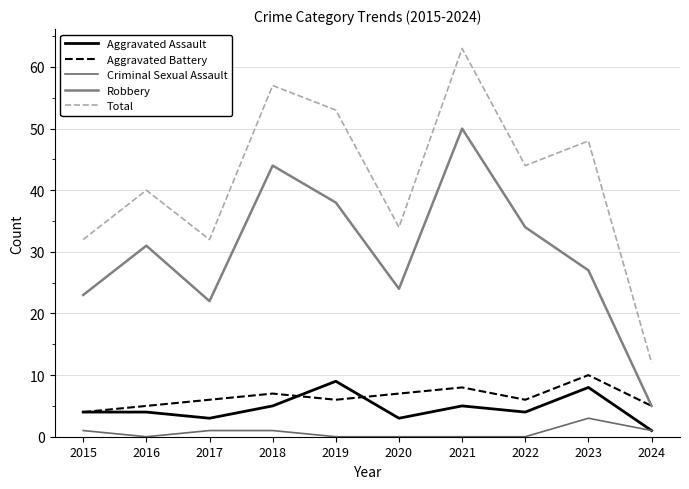

What is the maximum value for Criminal Sexual Assault?

3